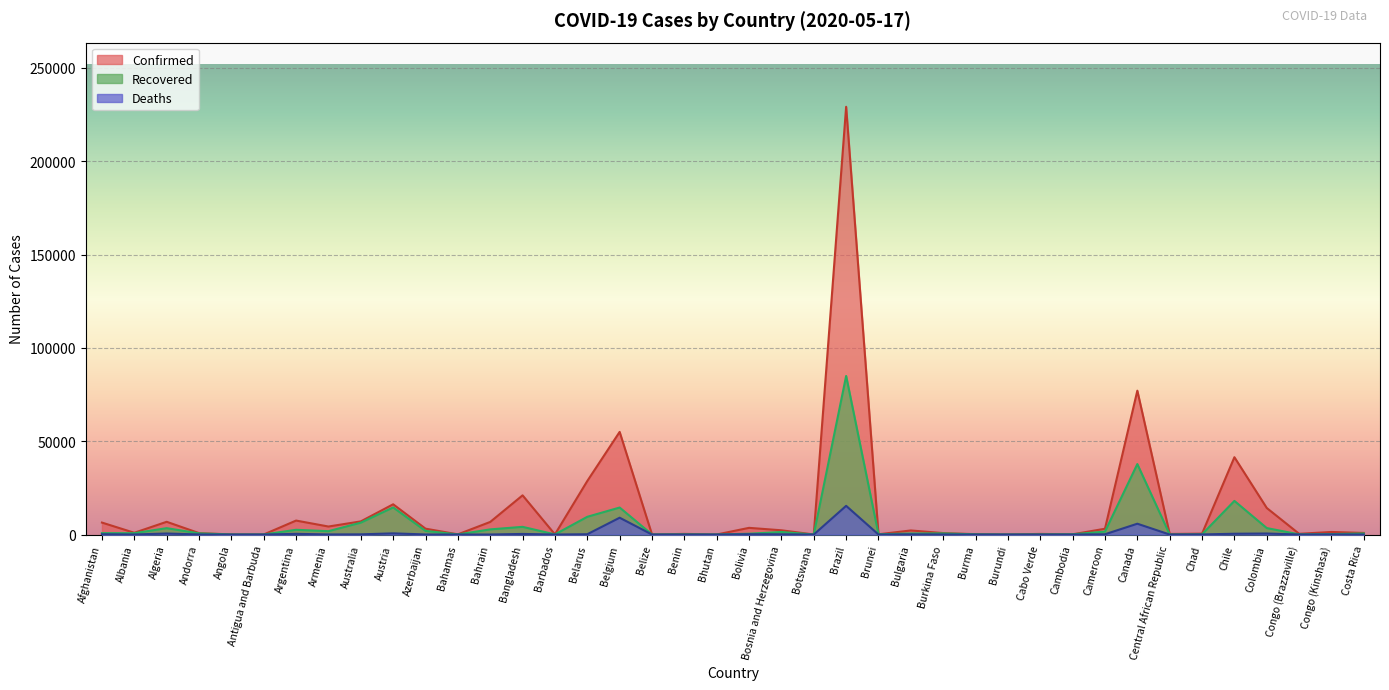

Which label corresponds to the largest value in the chart?

Brazil